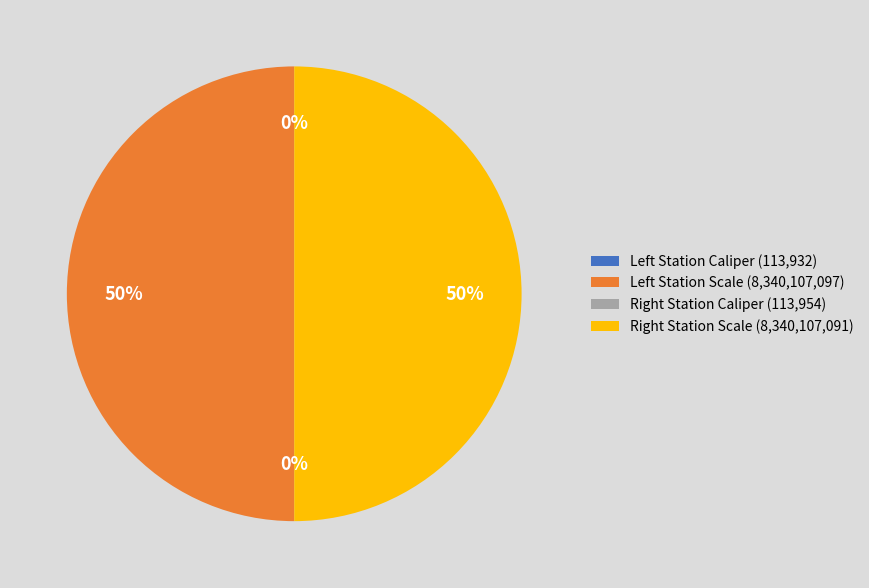

To the nearest percent, what is the average slice percentage?

25%